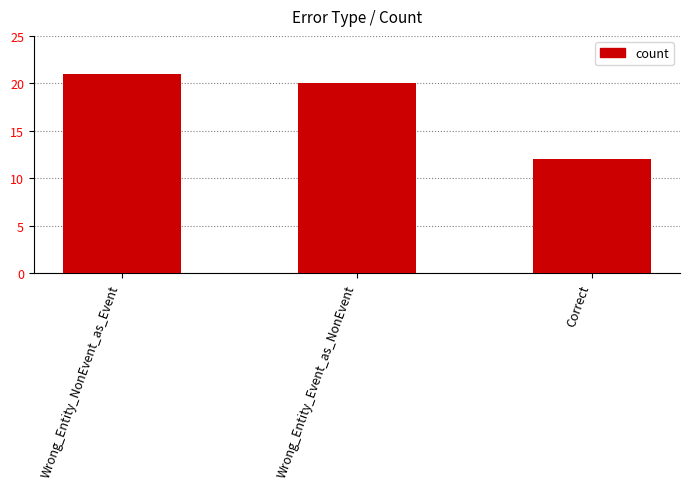

What is the sum of all values?

53